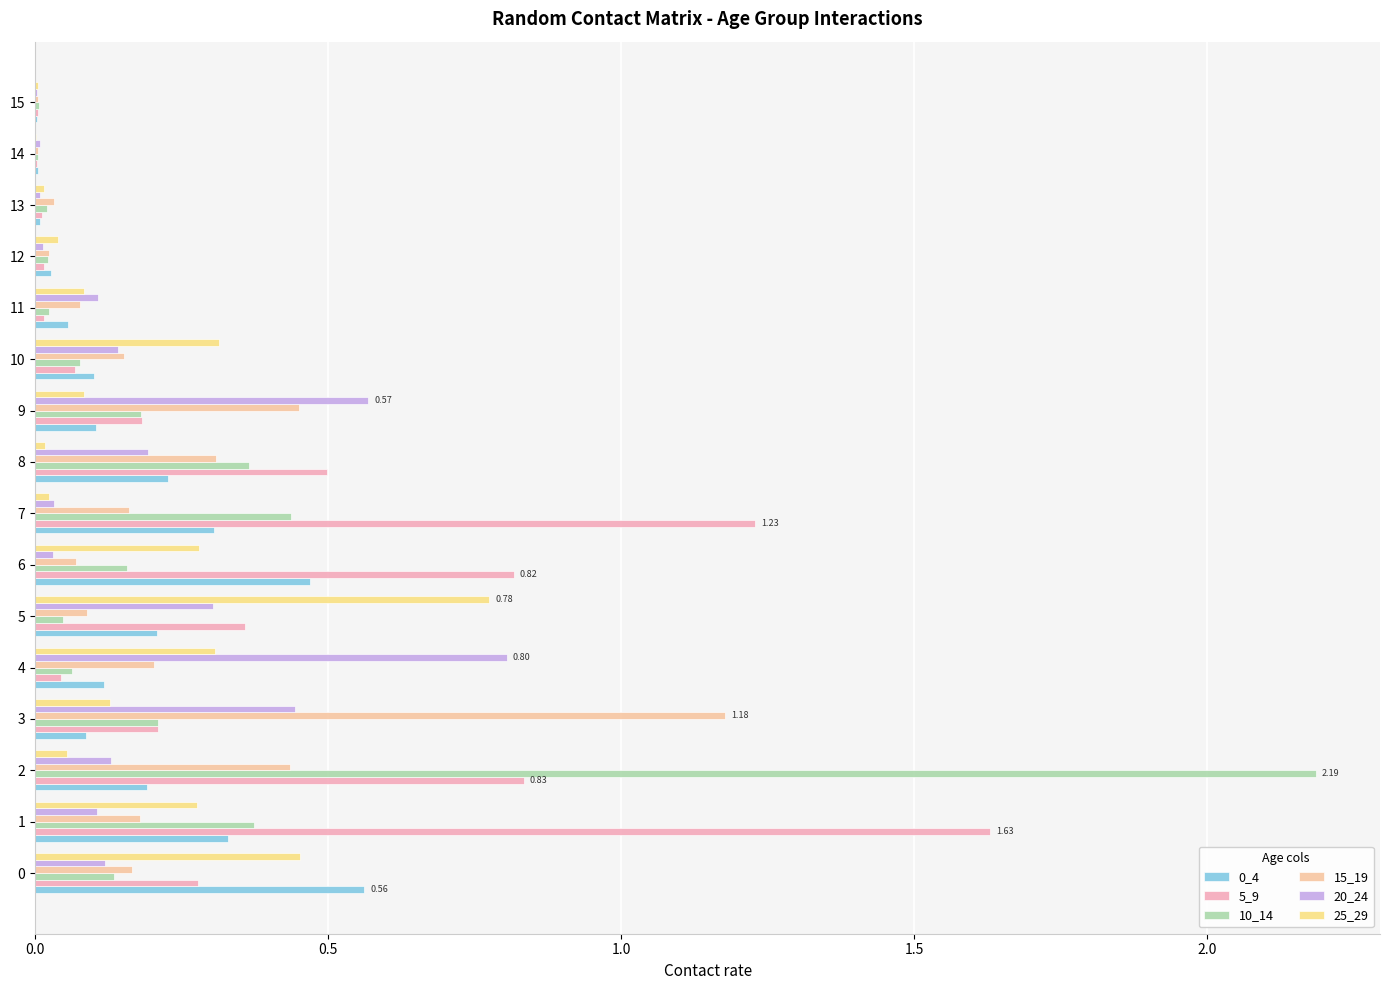

How many series are shown in this chart?

6